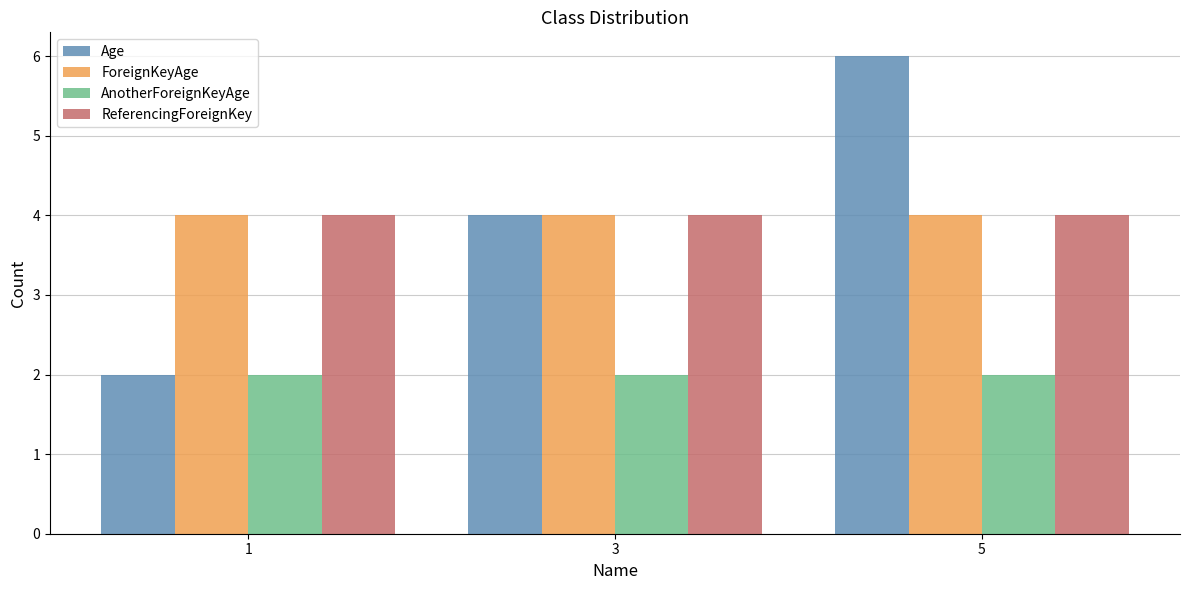

What is the lowest value of the ForeignKeyAge series?

4